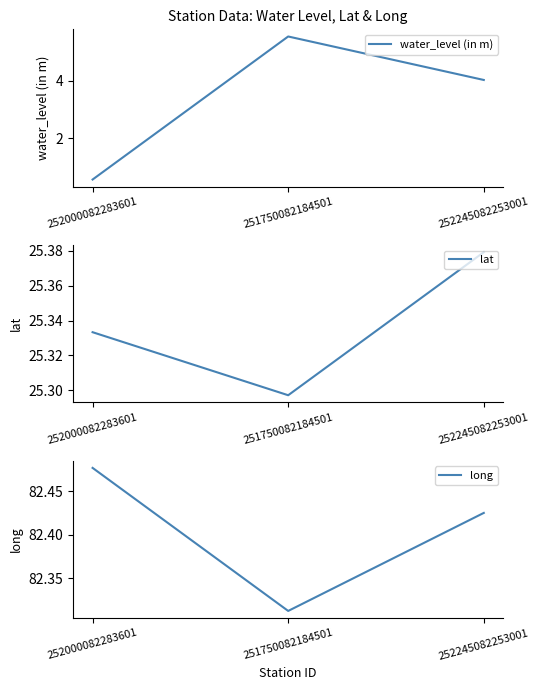

What is the difference between the lat values at 252245082253001 and 251750082184501?

0.1